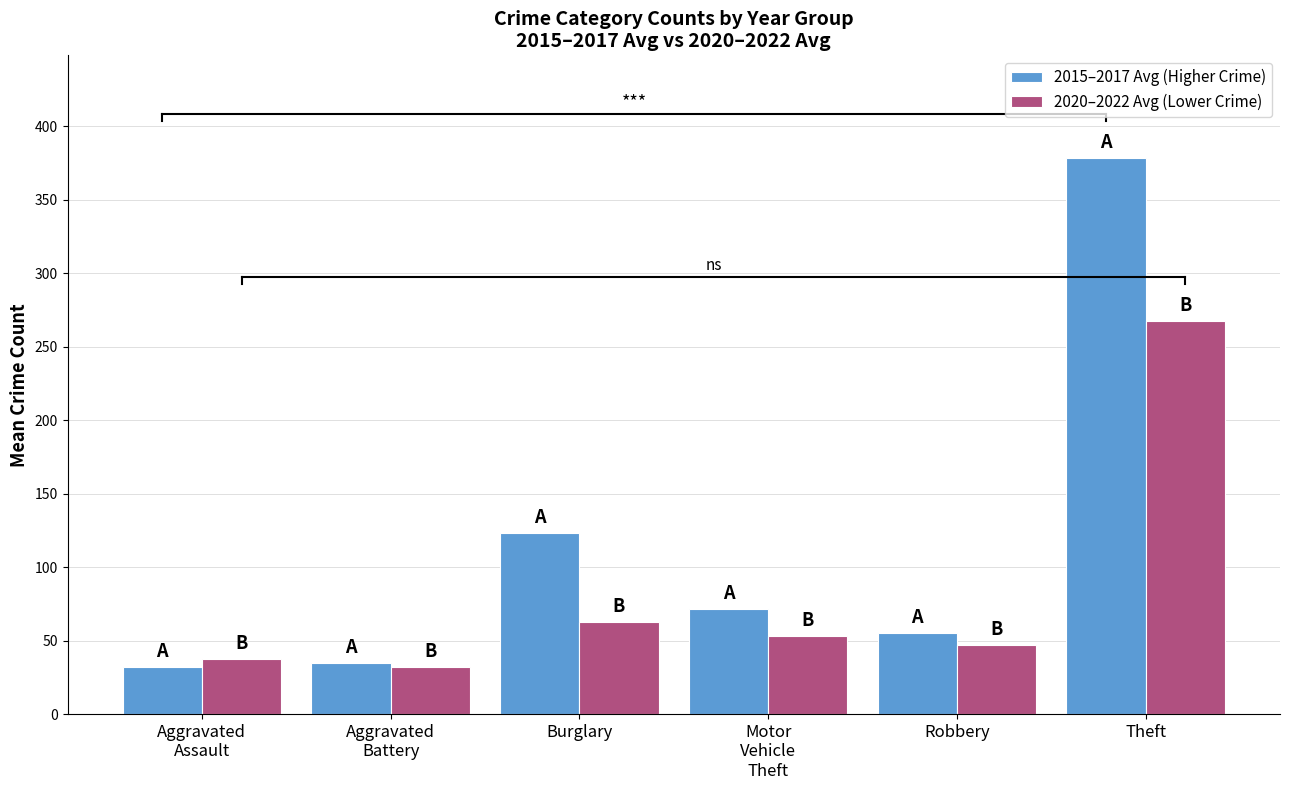

Rank the series by their average value, from highest to lowest.

2015–2017 Avg (Higher Crime), 2020–2022 Avg (Lower Crime)